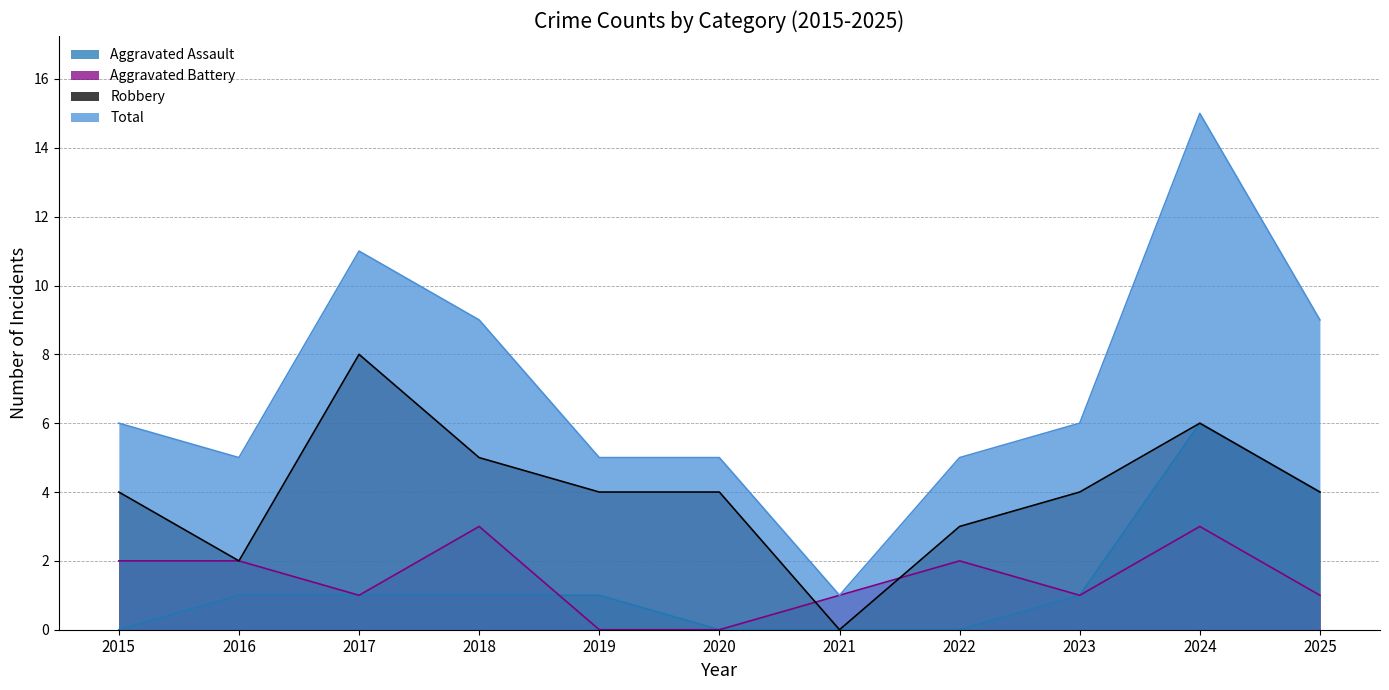

How many interior local valleys does the Total series have?

2